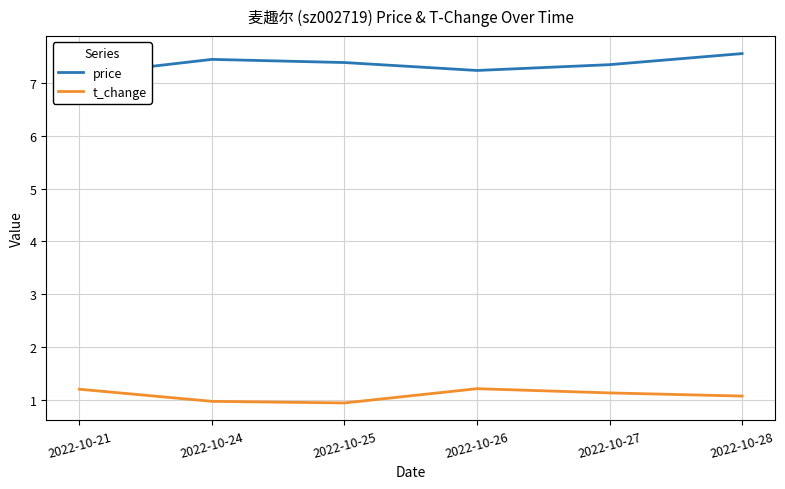

True or false: price and t_change cross at least once.

False